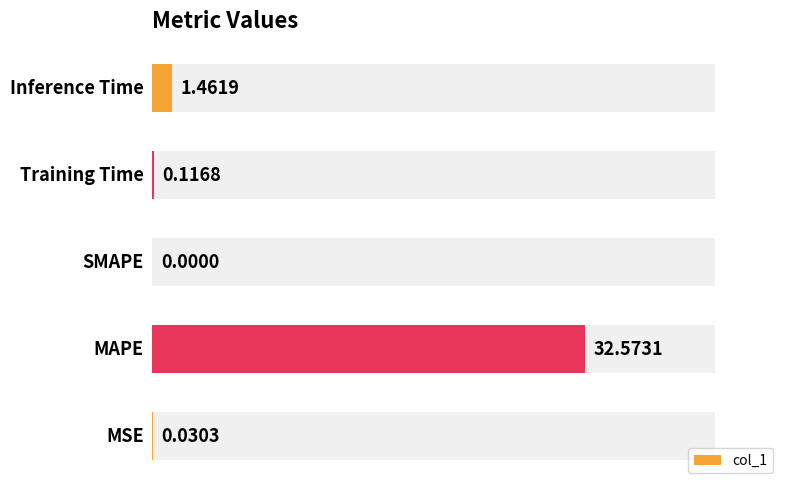

Rank the categories by value from highest to lowest.

1, 4, 3, 0, 2